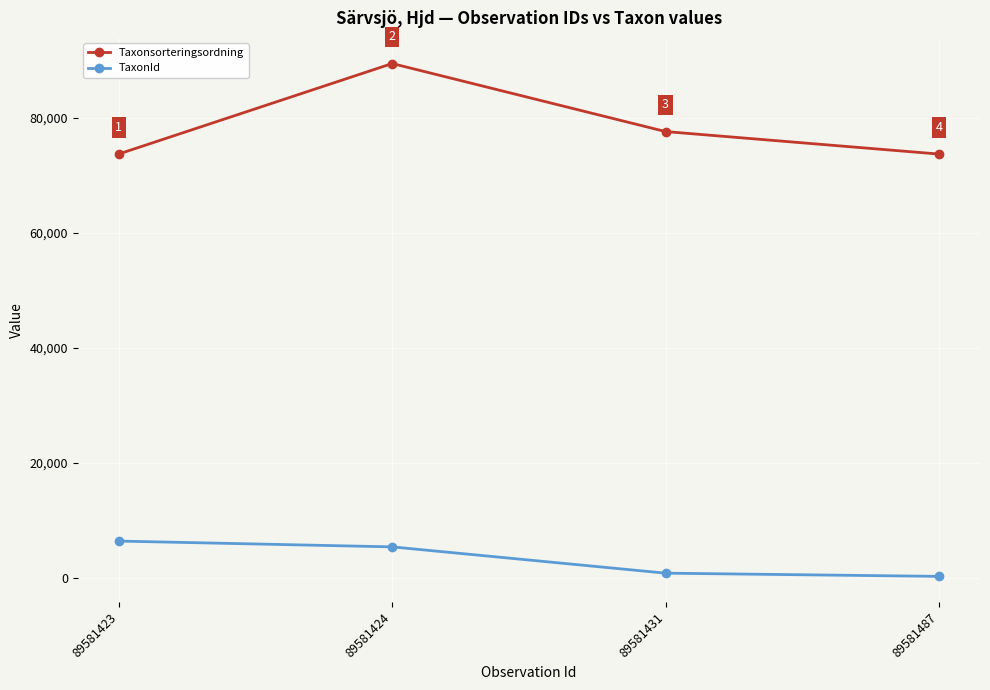

List the series in order of their peak value, highest first.

Taxonsorteringsordning, TaxonId